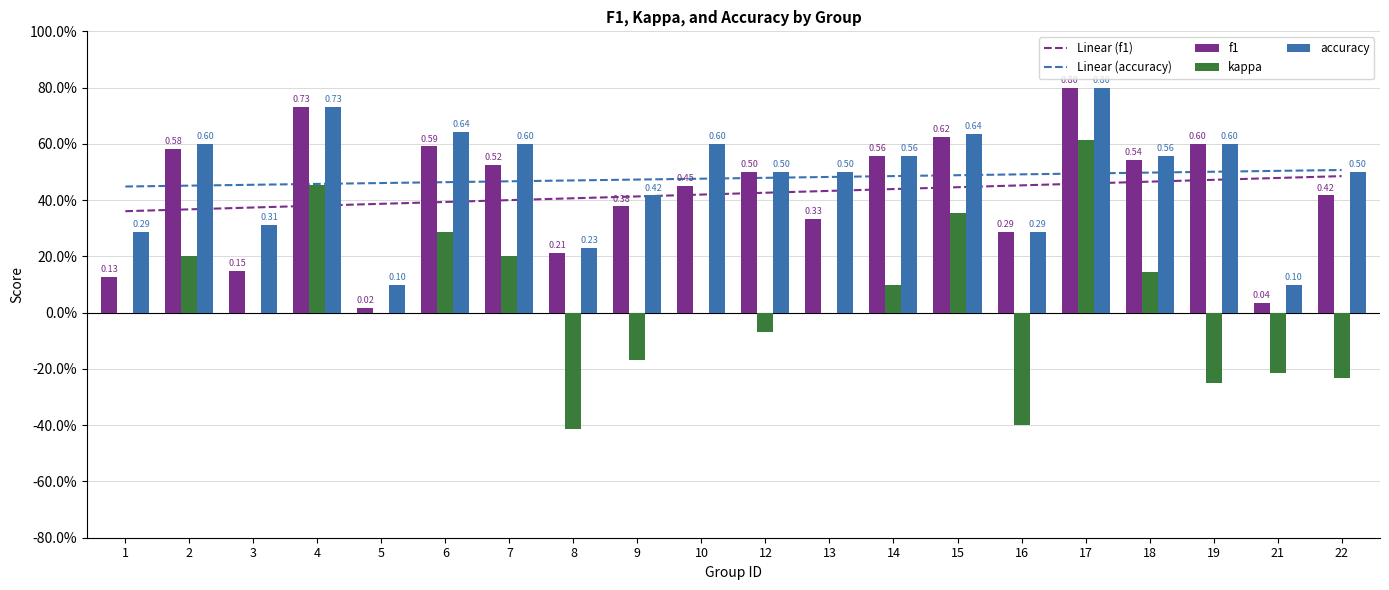

What is the total value across all series at 4?

2.8